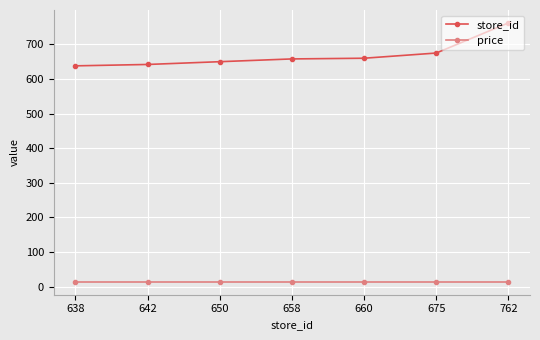

At how many categories does at least one series exceed 450?

7